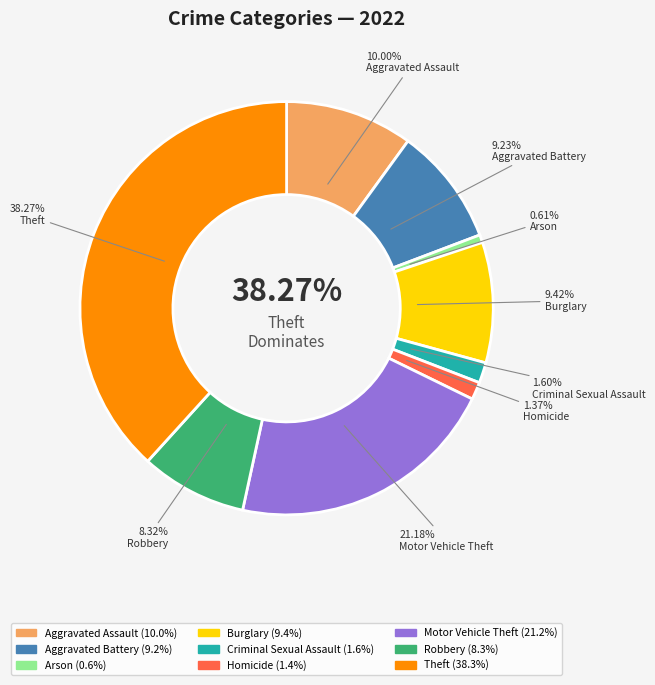

Does any single category account for the majority?

No